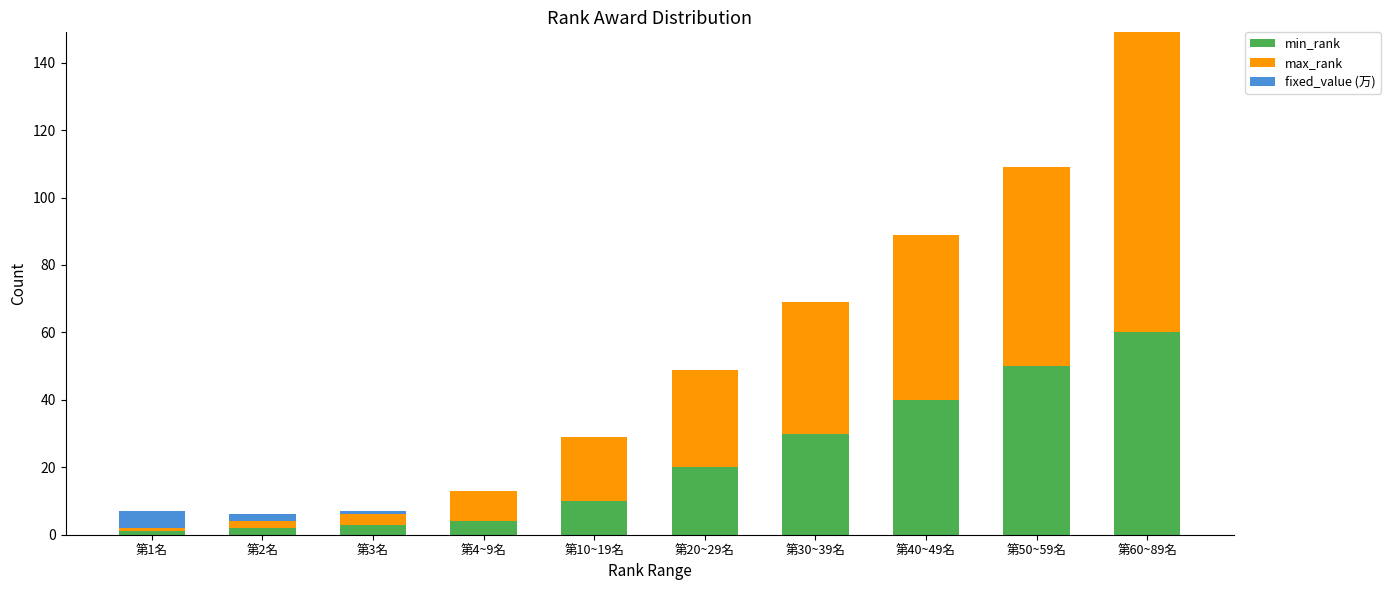

The min_rank series shows 4 at 第4~9名. True or false?

True